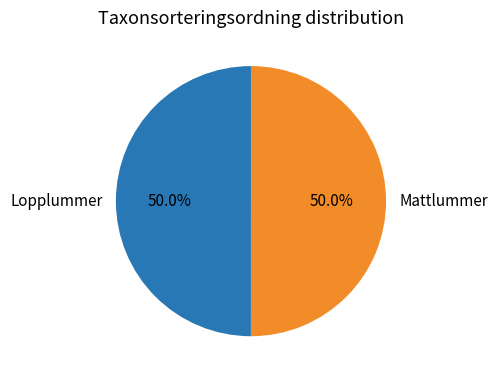

How many segments does this pie chart have?

2